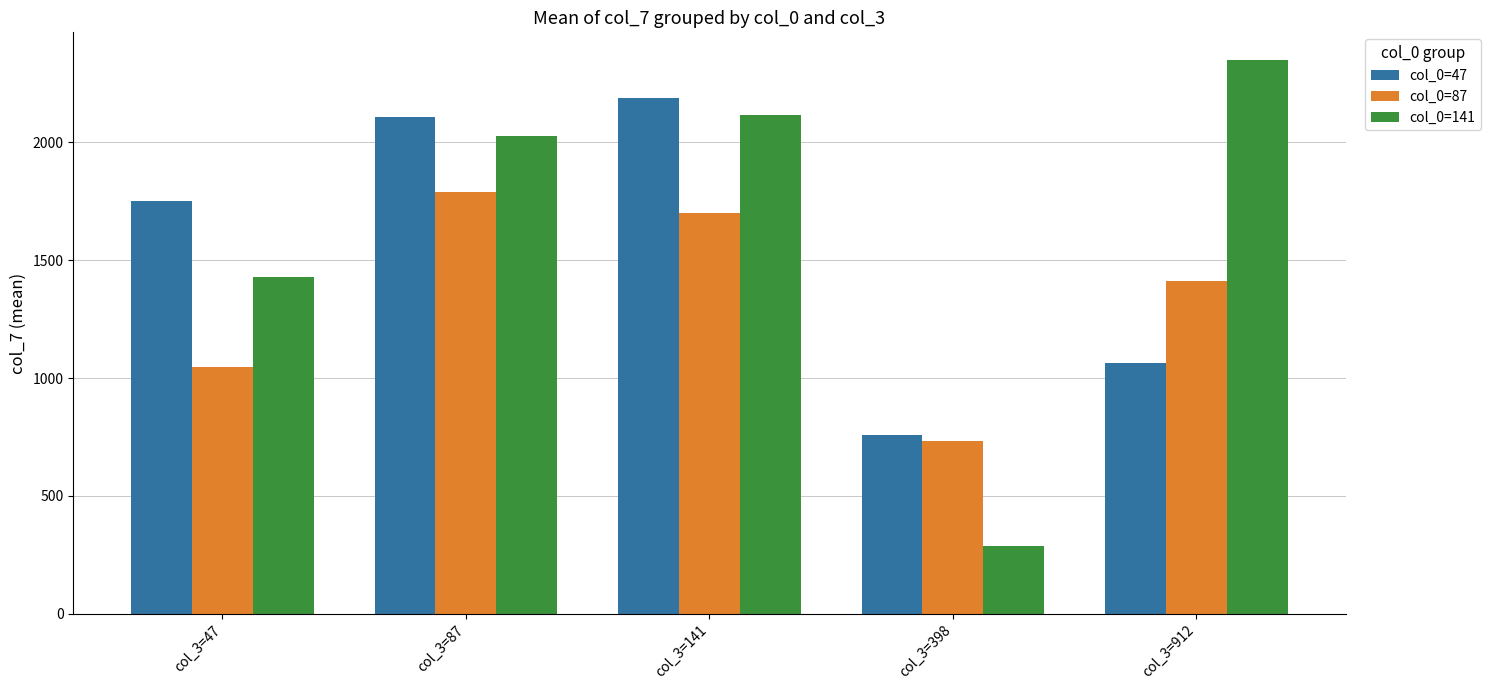

At how many categories does at least one series exceed 569?

5